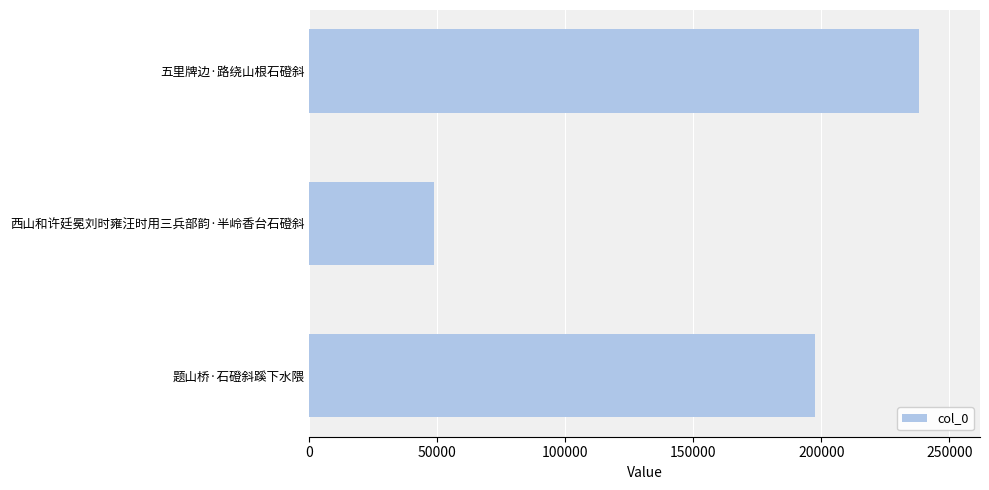

What is the sum of all values?

484304